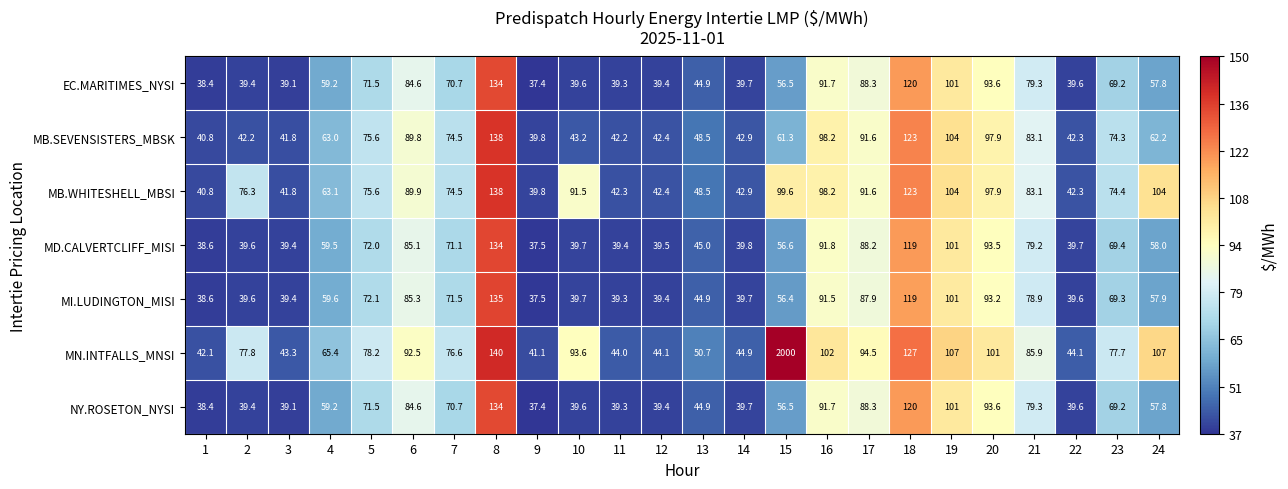

What is the difference between the highest and lowest values at 24?

49.2